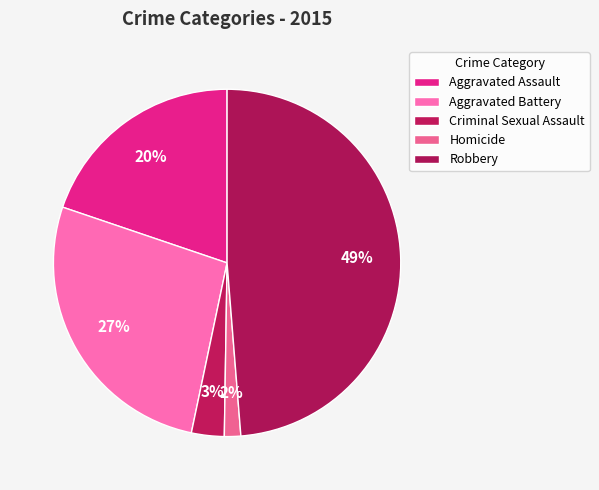

The Aggravated Assault slice represents 25% of the pie. True or false?

False